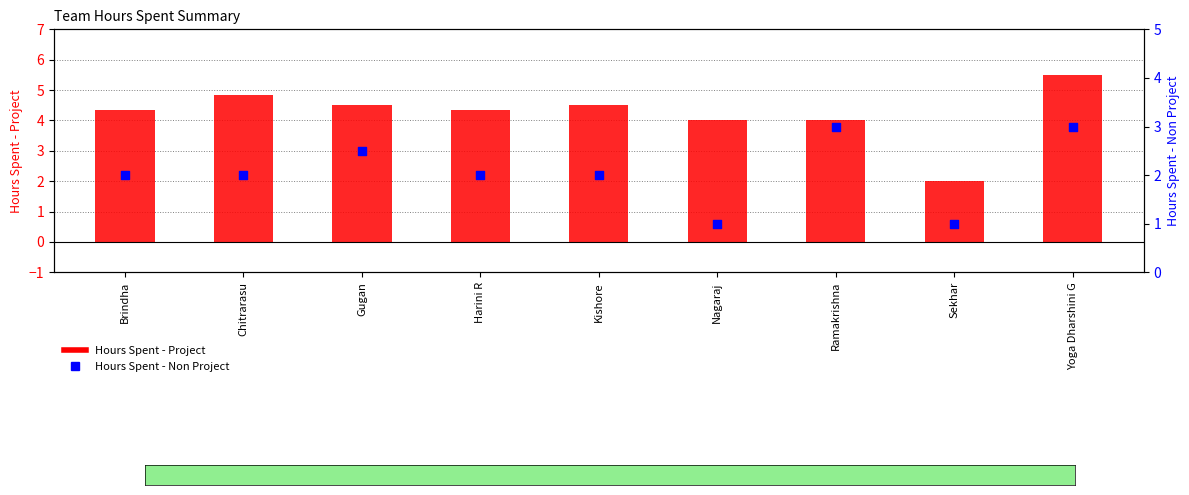

What are all the series names shown in the legend?

Hours Spent - Project, Hours Spent - Non Project